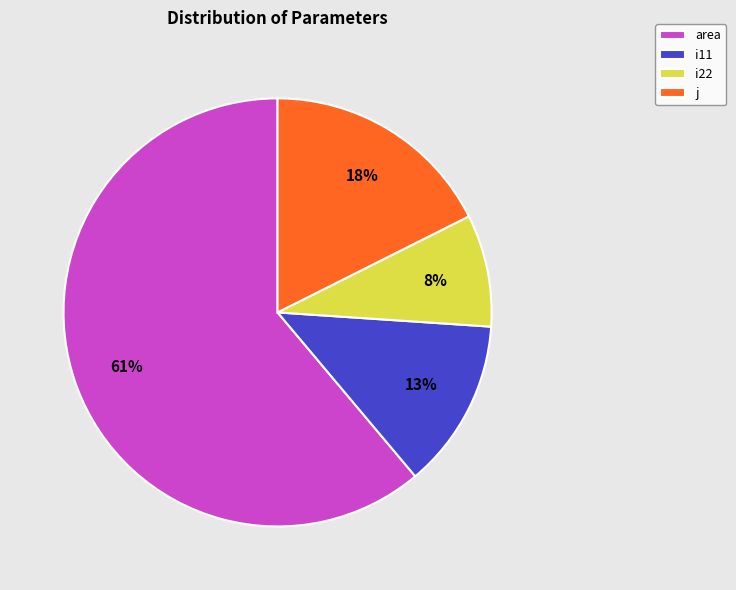

To the nearest percent, what is the average slice percentage?

25%